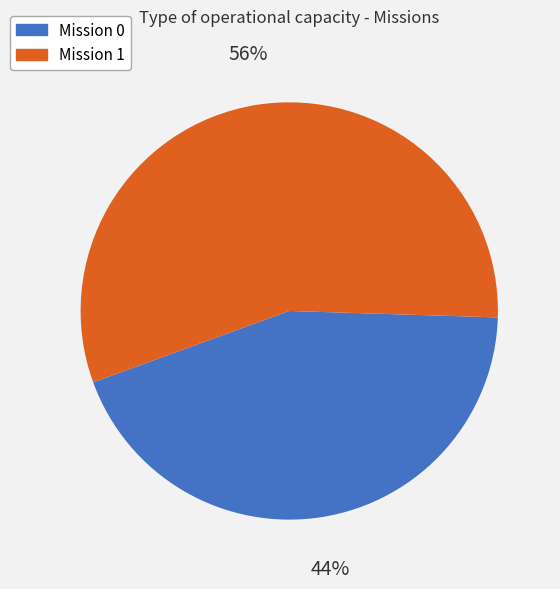

What is the majority slice?

Mission 1